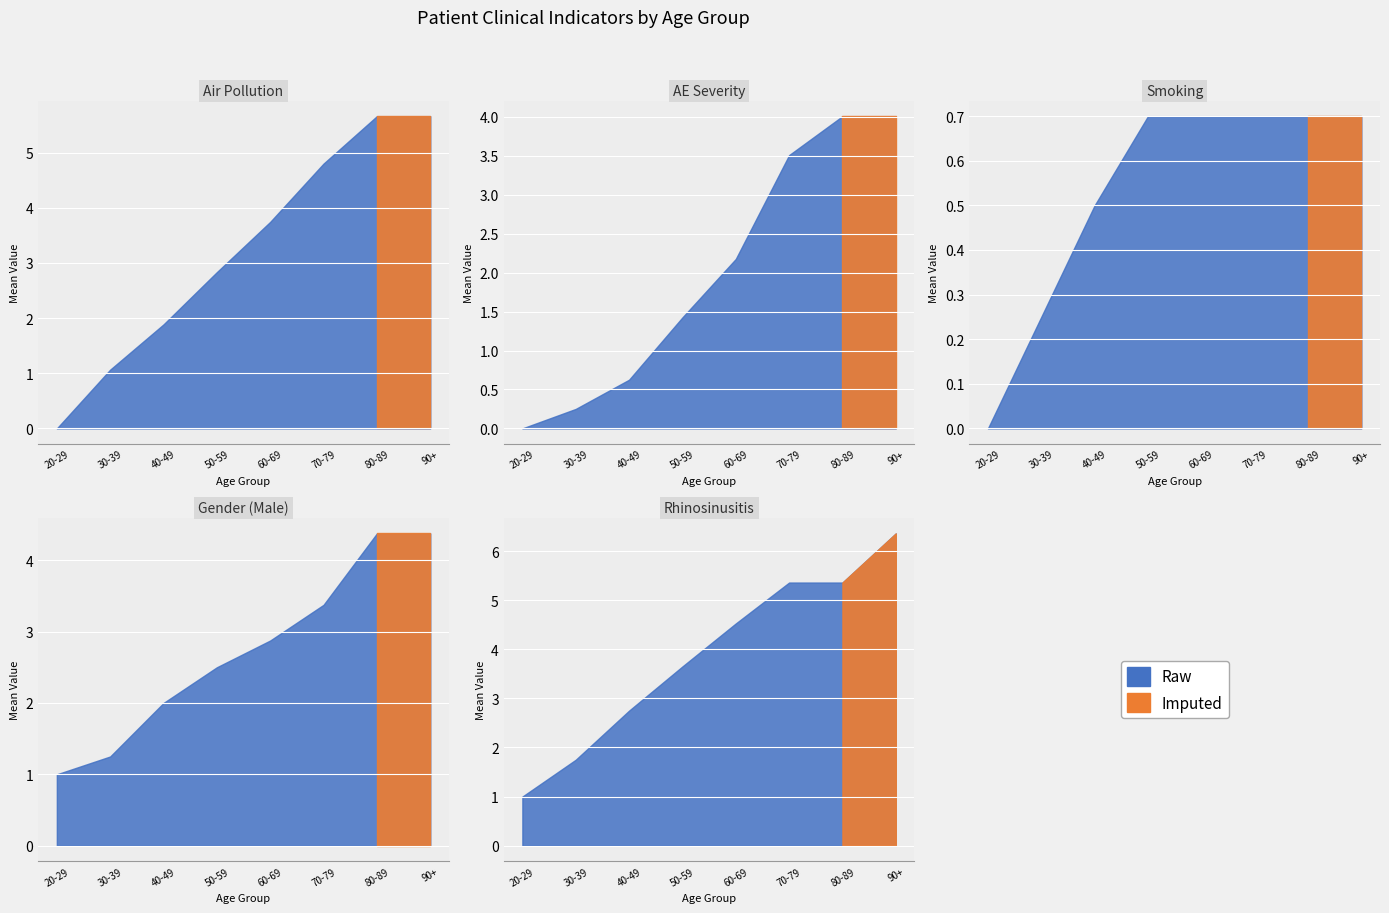

True or false: AE_severity and Smoking cross at least once.

False